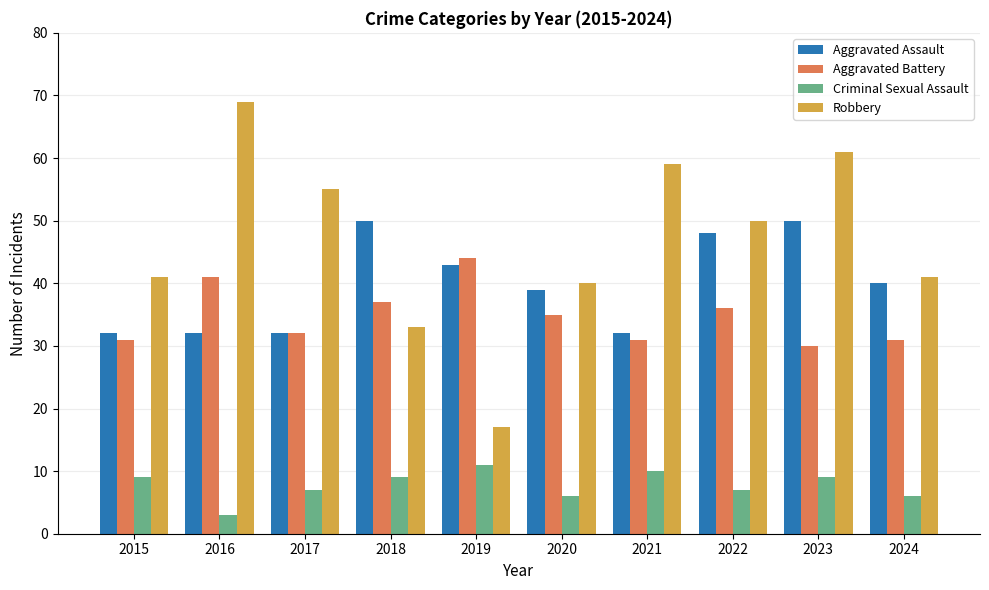

How many Aggravated Assault values are between 32 and 48?

8